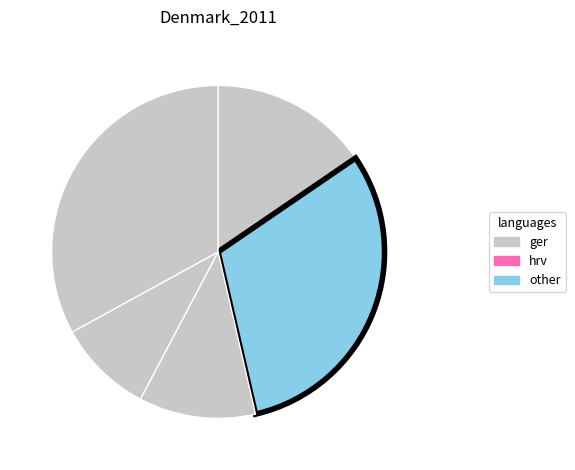

To the nearest percent, what is the average slice percentage?

17%